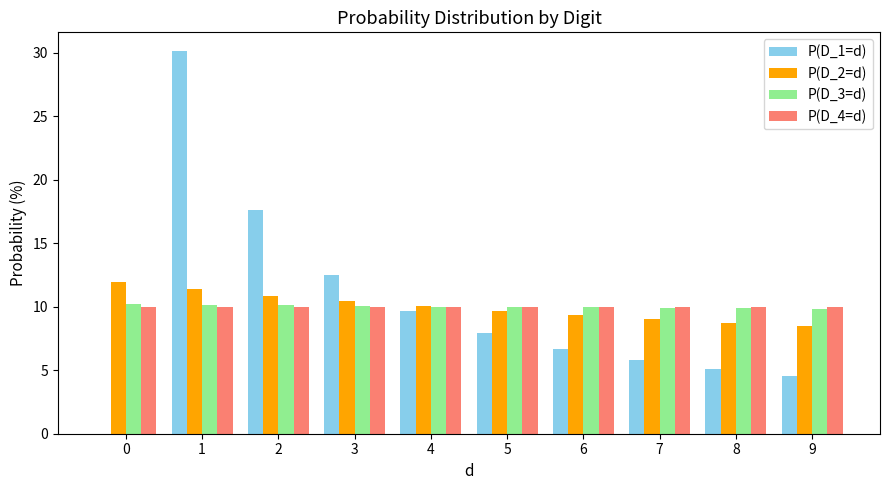

What value does the P(D_4=d) series have at 1?

10.0